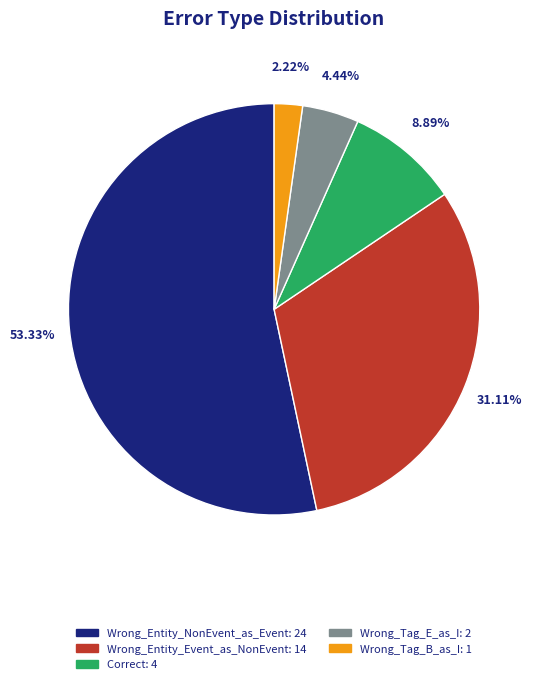

Combined, what portion of the pie is Wrong_Tag_E_as_I and Wrong_Tag_B_as_I?

6.7%